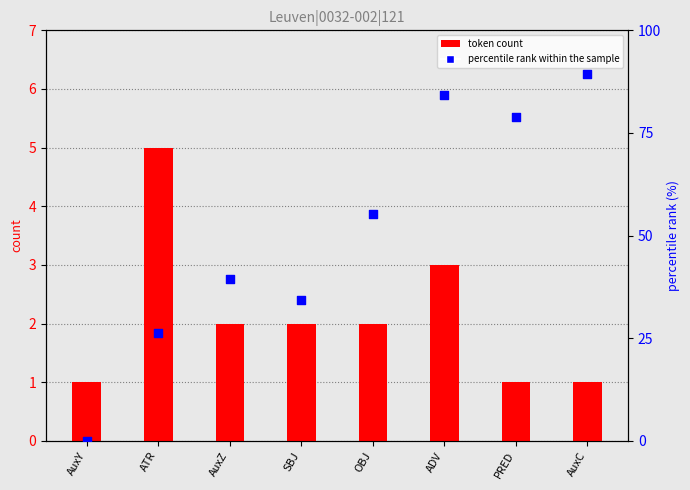

Which series has the largest total across all categories?

percentile rank within the sample